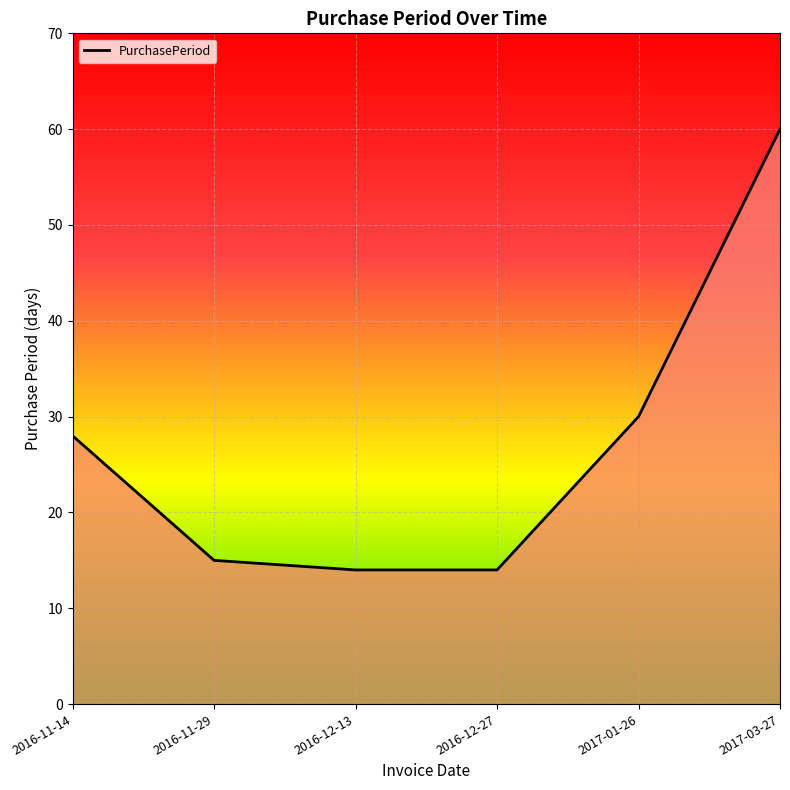

What is the change in value from 2016-11-14 to 2016-12-13?

-14